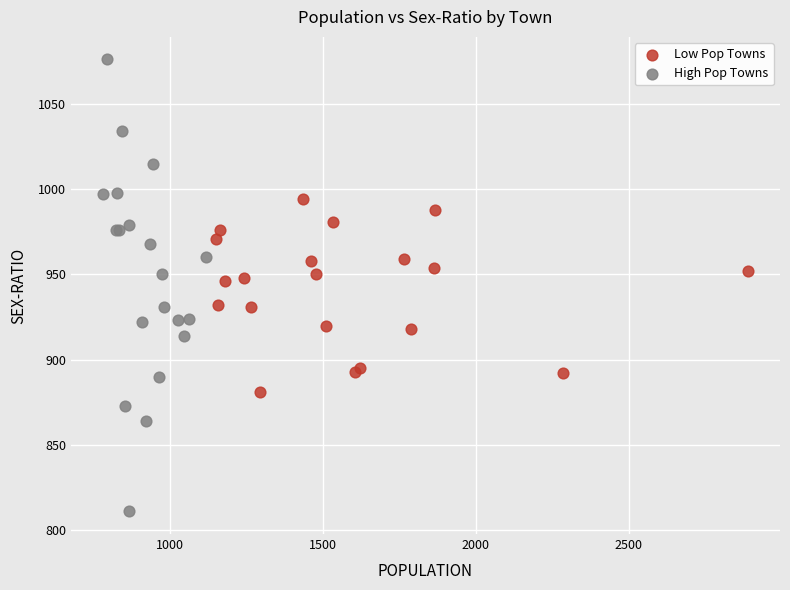

Which series reaches the maximum Y coordinate?

High Pop Towns